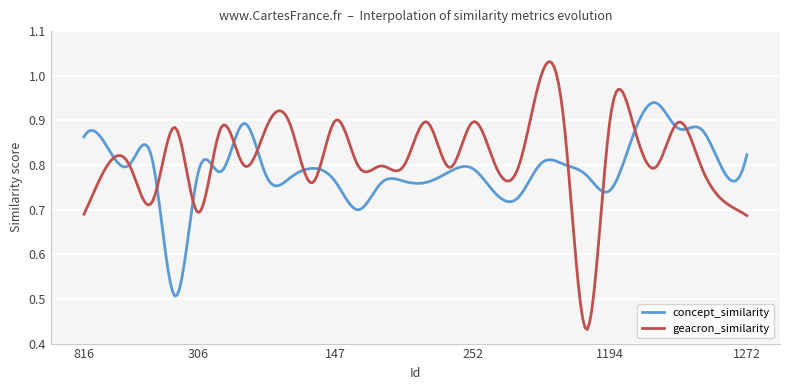

Rank the series by their maximum value, from highest to lowest.

geacron_similarity, concept_similarity